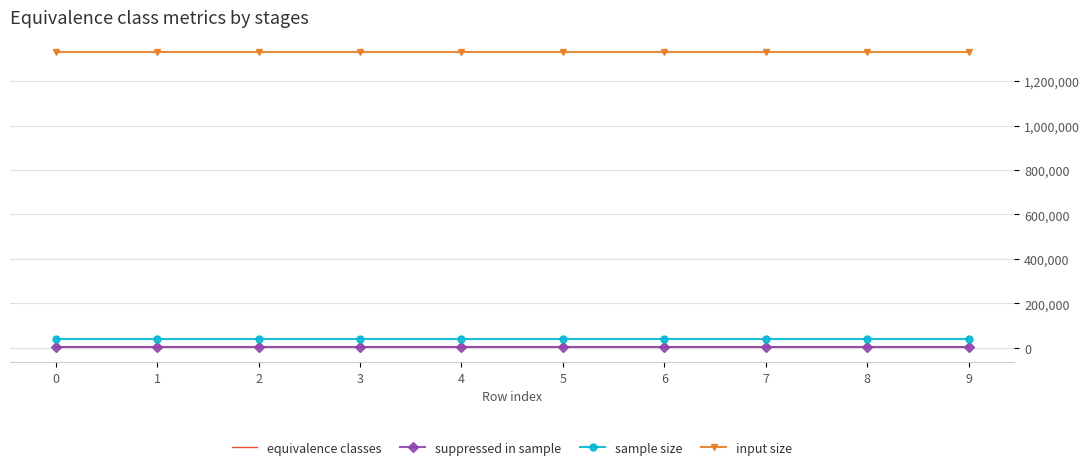

What is the minimum value for input size?

1331600